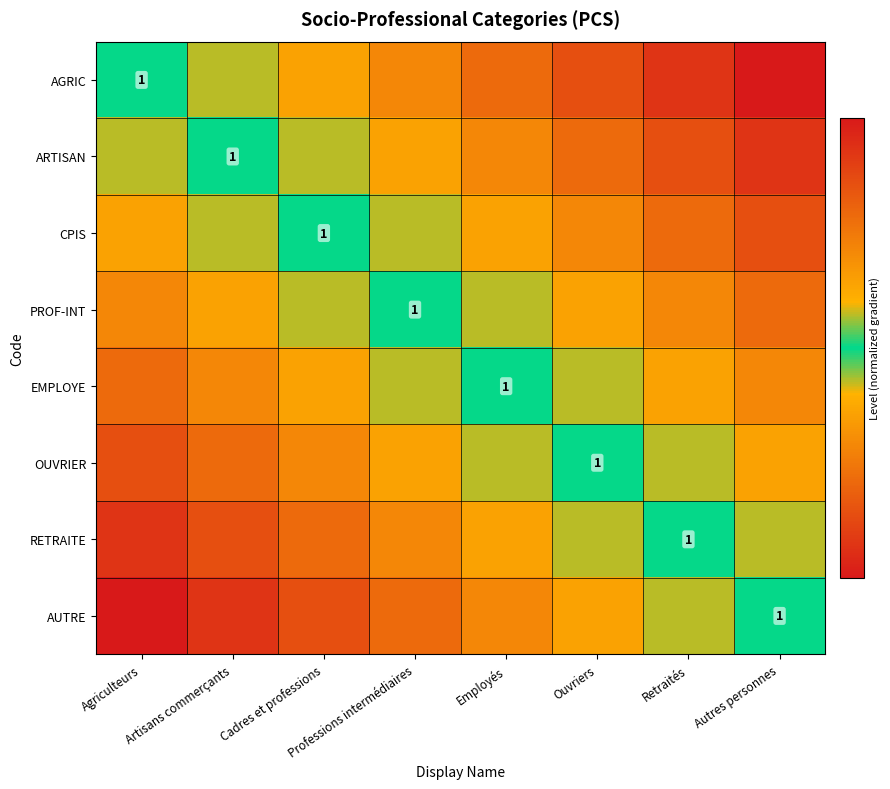

What is the sum of the CPIS values at Cadres et professions and Professions intermédiaires?

0.9